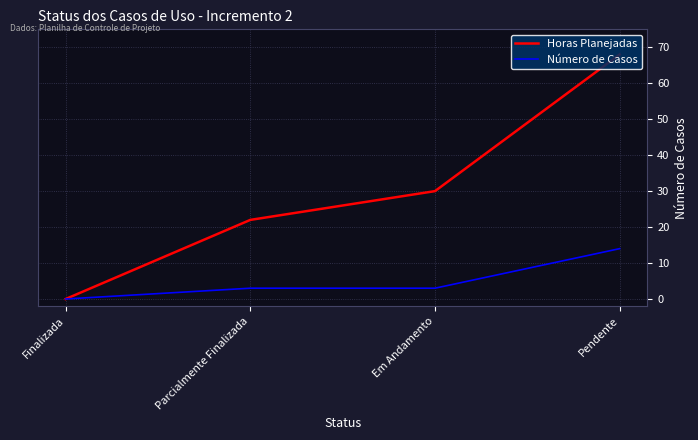

Which label corresponds to the smallest value in the chart?

Finalizada